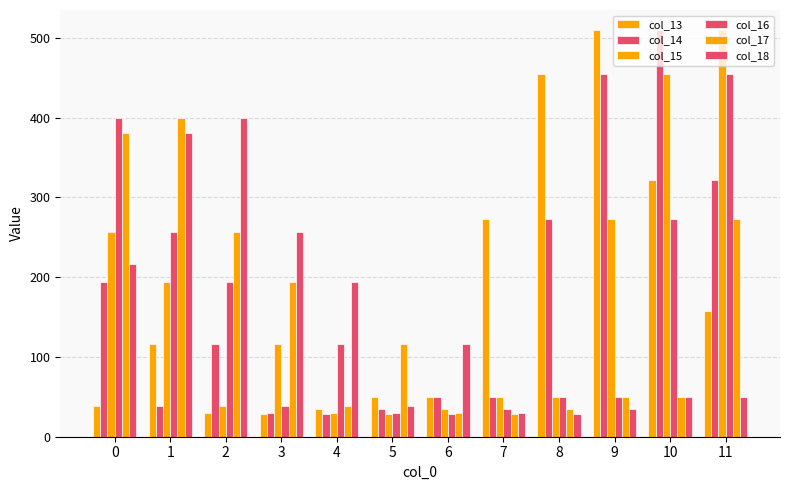

What is the maximum value shown in the chart?

509.3